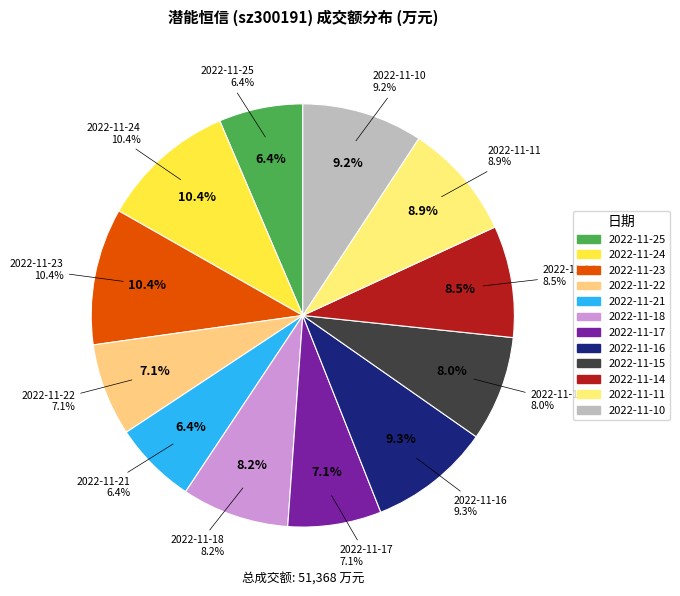

How many segments does this pie chart have?

12